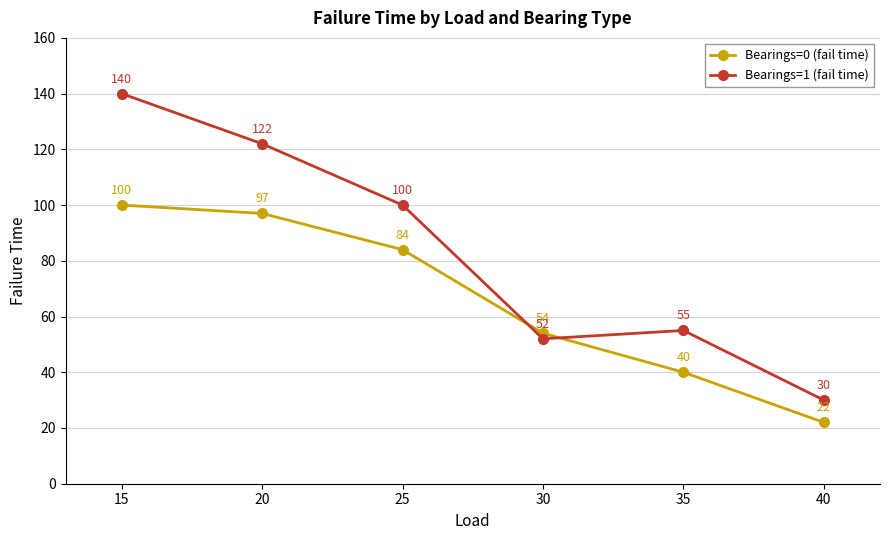

List the series in order of their overall mean, highest first.

Bearings=1 (fail time), Bearings=0 (fail time)